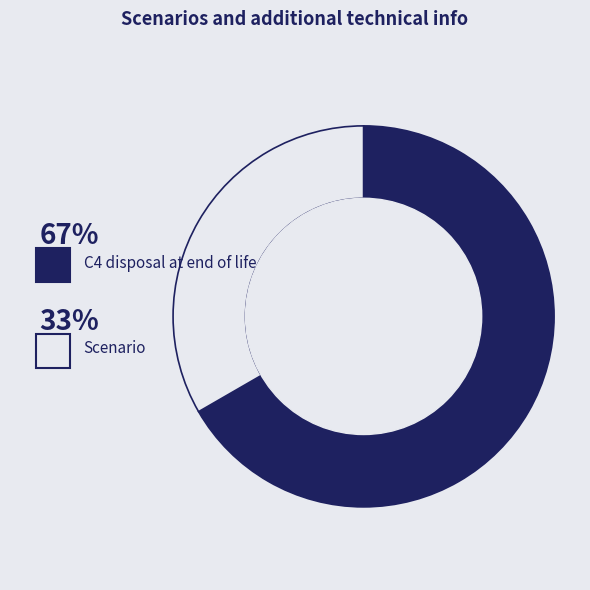

To the nearest percent, what is the difference between the largest and smallest slice percentages?

33%